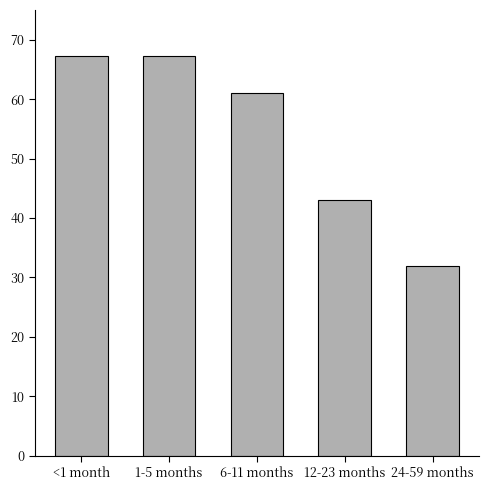

What is the label of the 4th bar from the left?

12-23 months